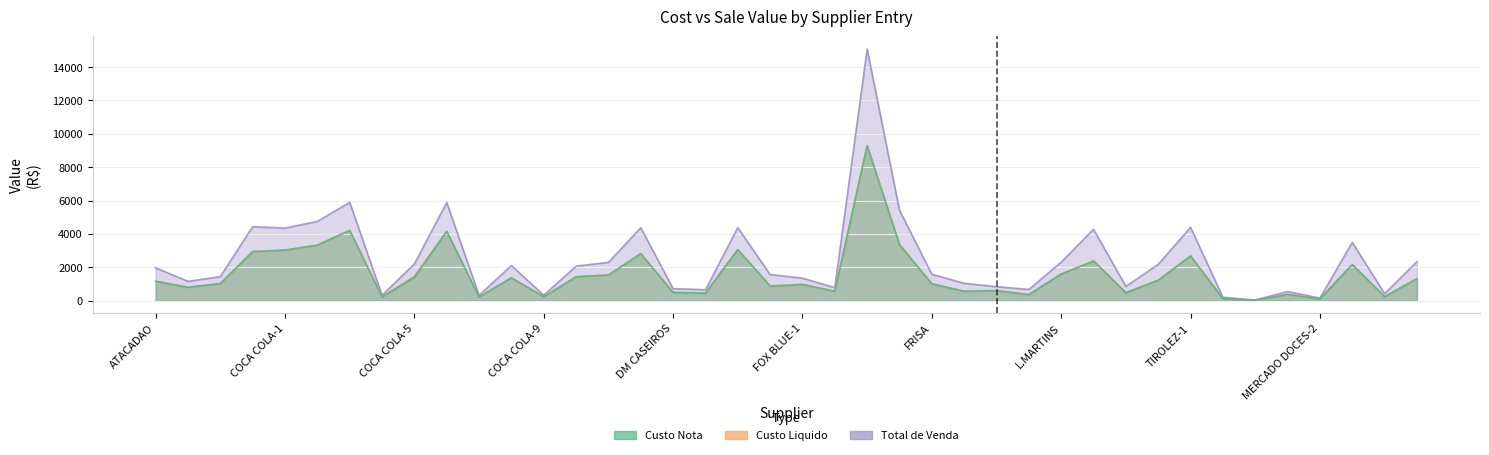

List the labels in order of Custo Nota value, smallest first.

MAGNAT, MERCADO DOCES-2, TIROLEZ-2, COCA COLA-7, COCA COLA-4, MONTE SION-1, COCA COLA-9, HILDEMAR, MERCADO DOCES-1, DOMART, LATICINIOS BIMBO-2, DM CASEIROS, FOX BLUE-2, FRUMAR, GREENLAND, AURORA-1, FLECHA FOODS, FOX BLUE-1, FRISA, AURORA-2, ATACADAO, LATICINIOS SAO JOAO, MONTE SION-2, COCA COLA-8, COCA COLA-5, COM CHIABAI, COOPEAVI-1, L.MARTINS, MERCAPP, LATICINIOS BIMBO-1, TIROLEZ-1, COOPEAVI-2, BACIO DI LATTE, COCA COLA-1, ELSONS, COCA COLA-2, FRILARA-2, COCA COLA-6, COCA COLA-3, FRILARA-1